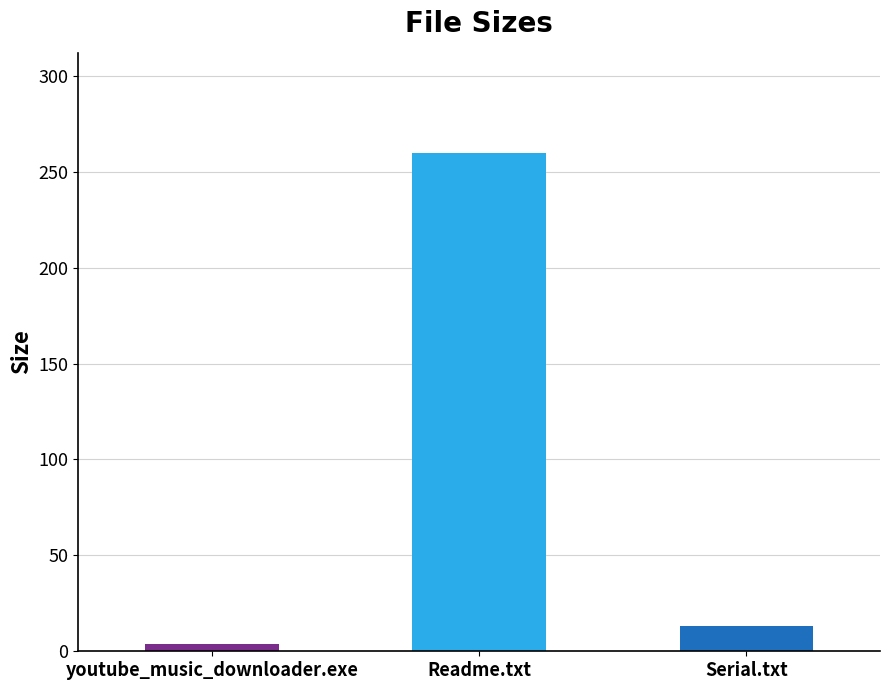

What is the change in value from Readme.txt to Serial.txt?

-247.0